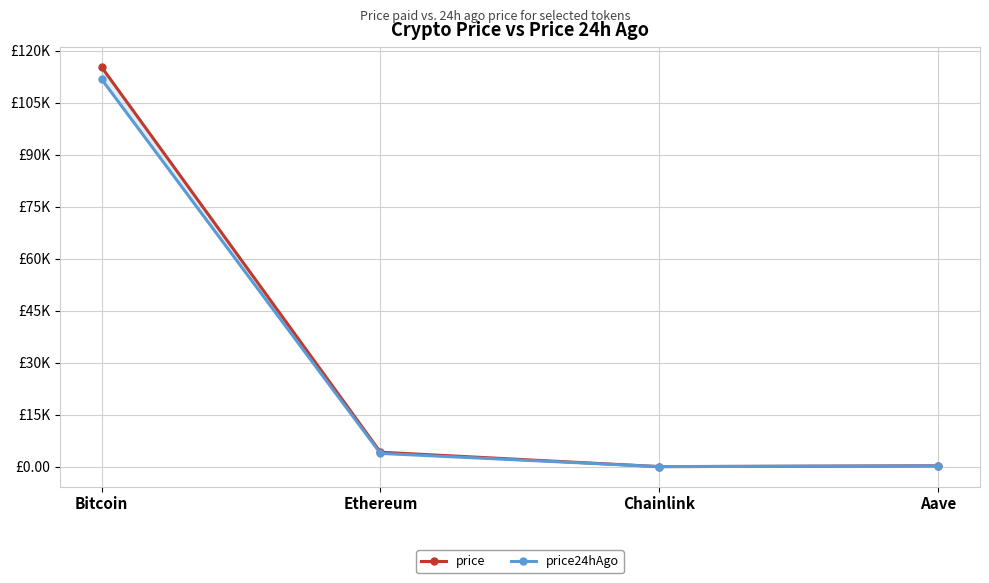

True or false: price24hAgo and price intersect in this chart.

False